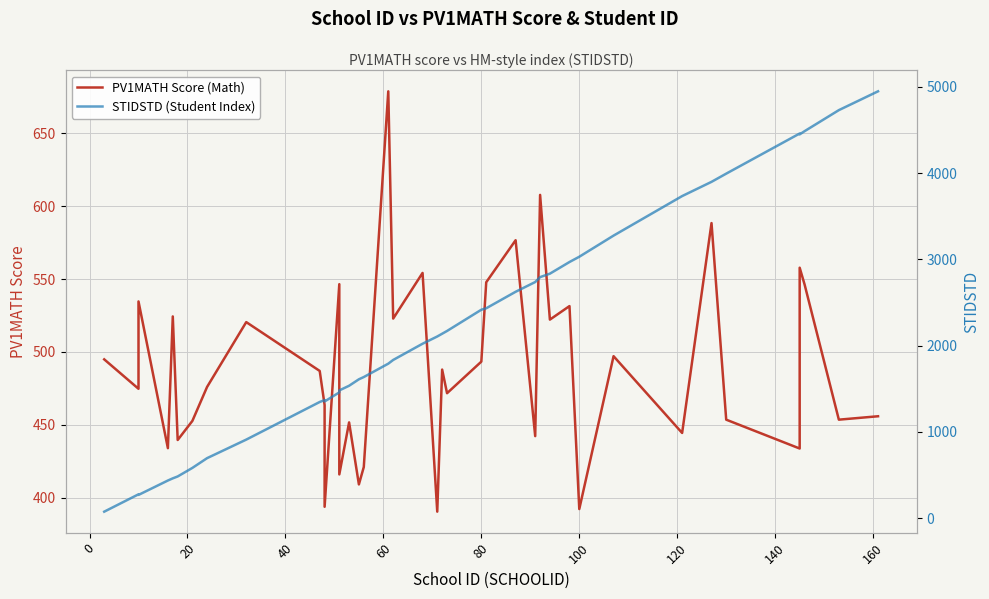

Which series has the largest total across all categories?

STIDSTD (Student Index)